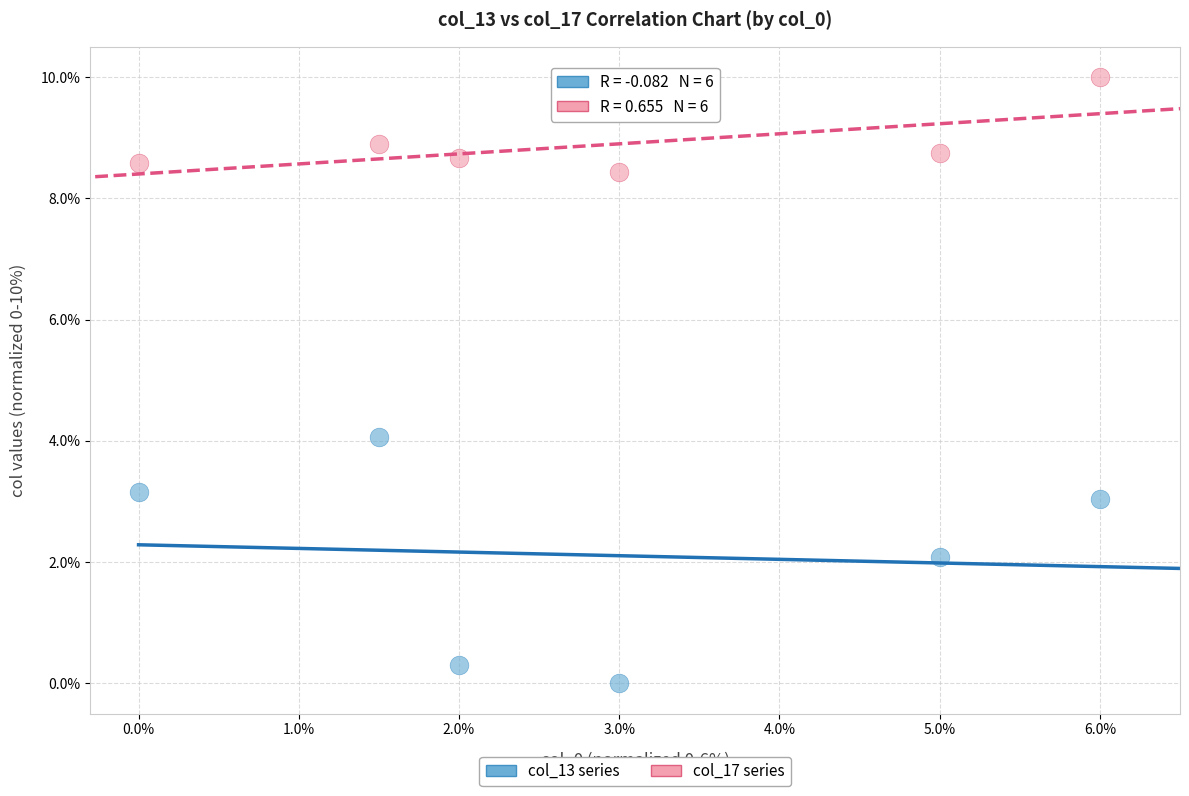

What is the X range (max minus min) for the scatter plot?

6.0